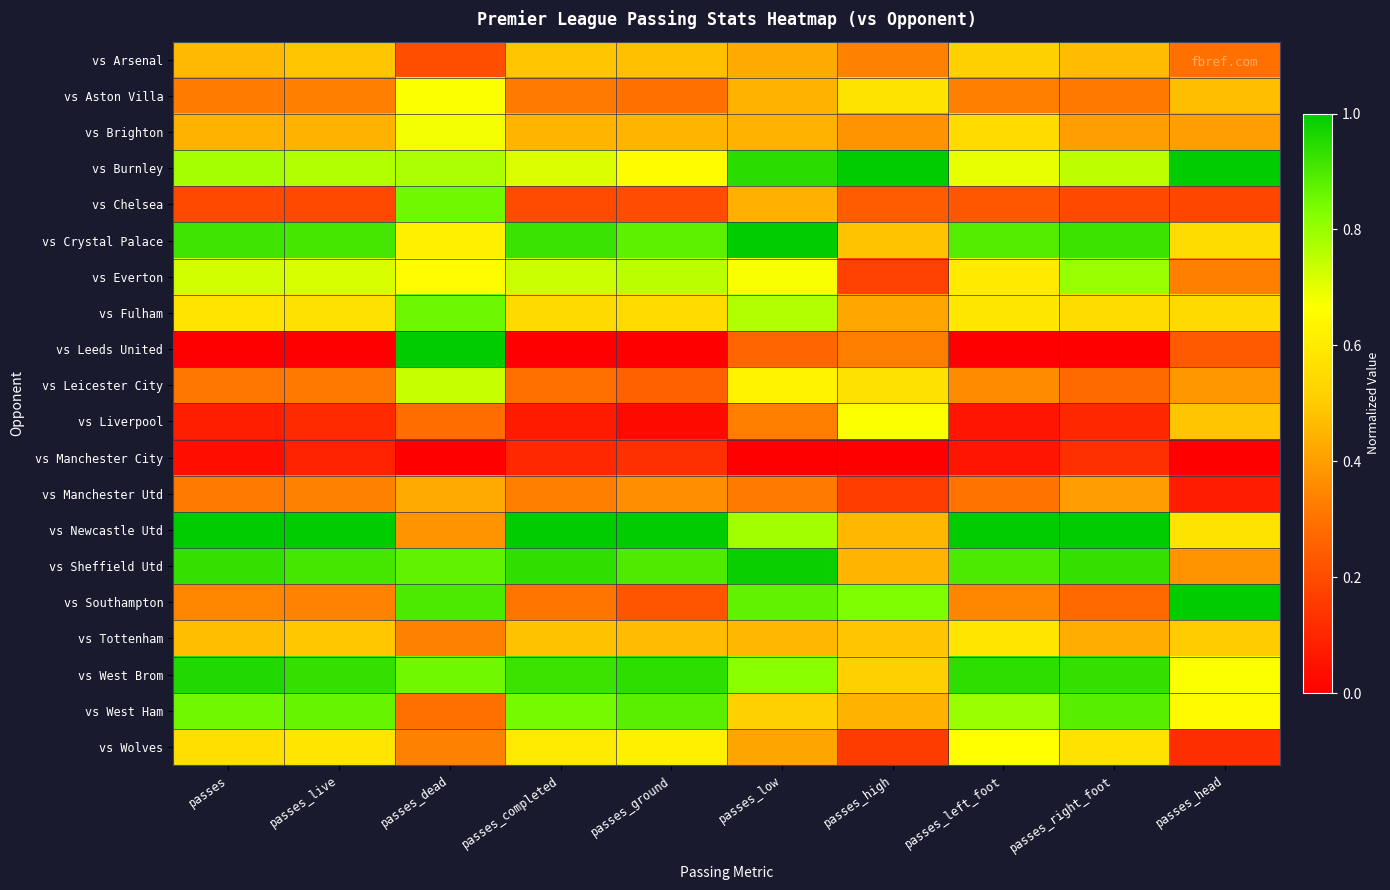

Reading left to right, transcribe all the data shown in this chart.

vs Arsenal: passes=0.5	passes_live=0.5	passes_dead=0.2	passes_completed=0.5	passes_ground=0.5	passes_low=0.4	passes_high=0.3	passes_left_foot=0.5	passes_right_foot=0.5	passes_head=0.3
vs Aston Villa: passes=0.3	passes_live=0.3	passes_dead=0.7	passes_completed=0.3	passes_ground=0.3	passes_low=0.4	passes_high=0.6	passes_left_foot=0.3	passes_right_foot=0.3	passes_head=0.5
vs Brighton: passes=0.4	passes_live=0.4	passes_dead=0.7	passes_completed=0.5	passes_ground=0.5	passes_low=0.4	passes_high=0.4	passes_left_foot=0.5	passes_right_foot=0.4	passes_head=0.4
vs Burnley: passes=0.8	passes_live=0.8	passes_dead=0.8	passes_completed=0.7	passes_ground=0.7	passes_low=0.9	passes_high=1.0	passes_left_foot=0.7	passes_right_foot=0.8	passes_head=1.0
vs Chelsea: passes=0.2	passes_live=0.2	passes_dead=0.9	passes_completed=0.2	passes_ground=0.2	passes_low=0.4	passes_high=0.2	passes_left_foot=0.2	passes_right_foot=0.2	passes_head=0.2
vs Crystal Palace: passes=0.9	passes_live=0.9	passes_dead=0.6	passes_completed=0.9	passes_ground=0.9	passes_low=1.0	passes_high=0.5	passes_left_foot=0.9	passes_right_foot=0.9	passes_head=0.6
vs Everton: passes=0.7	passes_live=0.7	passes_dead=0.7	passes_completed=0.7	passes_ground=0.8	passes_low=0.7	passes_high=0.2	passes_left_foot=0.6	passes_right_foot=0.8	passes_head=0.3
vs Fulham: passes=0.6	passes_live=0.6	passes_dead=0.9	passes_completed=0.5	passes_ground=0.6	passes_low=0.8	passes_high=0.4	passes_left_foot=0.6	passes_right_foot=0.6	passes_head=0.5
vs Leeds United: passes=0.0	passes_live=0.0	passes_dead=1.0	passes_completed=0.0	passes_ground=0.0	passes_low=0.3	passes_high=0.3	passes_left_foot=0.0	passes_right_foot=0.0	passes_head=0.2
vs Leicester City: passes=0.3	passes_live=0.3	passes_dead=0.7	passes_completed=0.3	passes_ground=0.3	passes_low=0.6	passes_high=0.6	passes_left_foot=0.4	passes_right_foot=0.3	passes_head=0.4
vs Liverpool: passes=0.1	passes_live=0.1	passes_dead=0.3	passes_completed=0.1	passes_ground=0.0	passes_low=0.3	passes_high=0.7	passes_left_foot=0.1	passes_right_foot=0.1	passes_head=0.5
vs Manchester City: passes=0.0	passes_live=0.1	passes_dead=0.0	passes_completed=0.1	passes_ground=0.1	passes_low=0.0	passes_high=0.0	passes_left_foot=0.1	passes_right_foot=0.1	passes_head=0.0
vs Manchester Utd: passes=0.3	passes_live=0.3	passes_dead=0.4	passes_completed=0.3	passes_ground=0.4	passes_low=0.3	passes_high=0.2	passes_left_foot=0.3	passes_right_foot=0.4	passes_head=0.1
vs Newcastle Utd: passes=1.0	passes_live=1.0	passes_dead=0.4	passes_completed=1.0	passes_ground=1.0	passes_low=0.8	passes_high=0.5	passes_left_foot=1.0	passes_right_foot=1.0	passes_head=0.6
vs Sheffield Utd: passes=0.9	passes_live=0.9	passes_dead=0.9	passes_completed=0.9	passes_ground=0.9	passes_low=1.0	passes_high=0.5	passes_left_foot=0.9	passes_right_foot=0.9	passes_head=0.4
vs Southampton: passes=0.3	passes_live=0.3	passes_dead=0.9	passes_completed=0.3	passes_ground=0.2	passes_low=0.9	passes_high=0.8	passes_left_foot=0.3	passes_right_foot=0.3	passes_head=1.0
vs Tottenham: passes=0.5	passes_live=0.5	passes_dead=0.3	passes_completed=0.5	passes_ground=0.5	passes_low=0.5	passes_high=0.5	passes_left_foot=0.6	passes_right_foot=0.4	passes_head=0.5
vs West Brom: passes=1.0	passes_live=0.9	passes_dead=0.9	passes_completed=0.9	passes_ground=0.9	passes_low=0.8	passes_high=0.5	passes_left_foot=0.9	passes_right_foot=0.9	passes_head=0.7
vs West Ham: passes=0.9	passes_live=0.9	passes_dead=0.3	passes_completed=0.8	passes_ground=0.9	passes_low=0.5	passes_high=0.4	passes_left_foot=0.8	passes_right_foot=0.9	passes_head=0.6
vs Wolves: passes=0.6	passes_live=0.6	passes_dead=0.3	passes_completed=0.6	passes_ground=0.6	passes_low=0.4	passes_high=0.2	passes_left_foot=0.7	passes_right_foot=0.6	passes_head=0.1